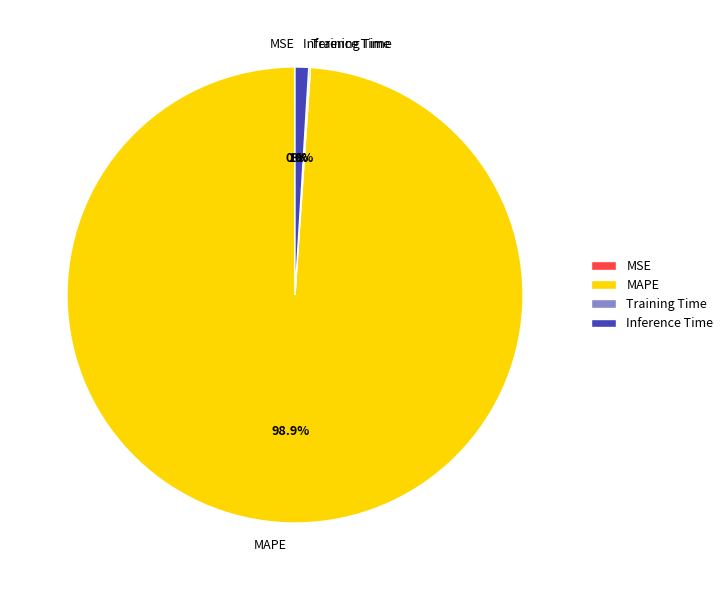

Is it true that MAPE is 89% of the pie?

False